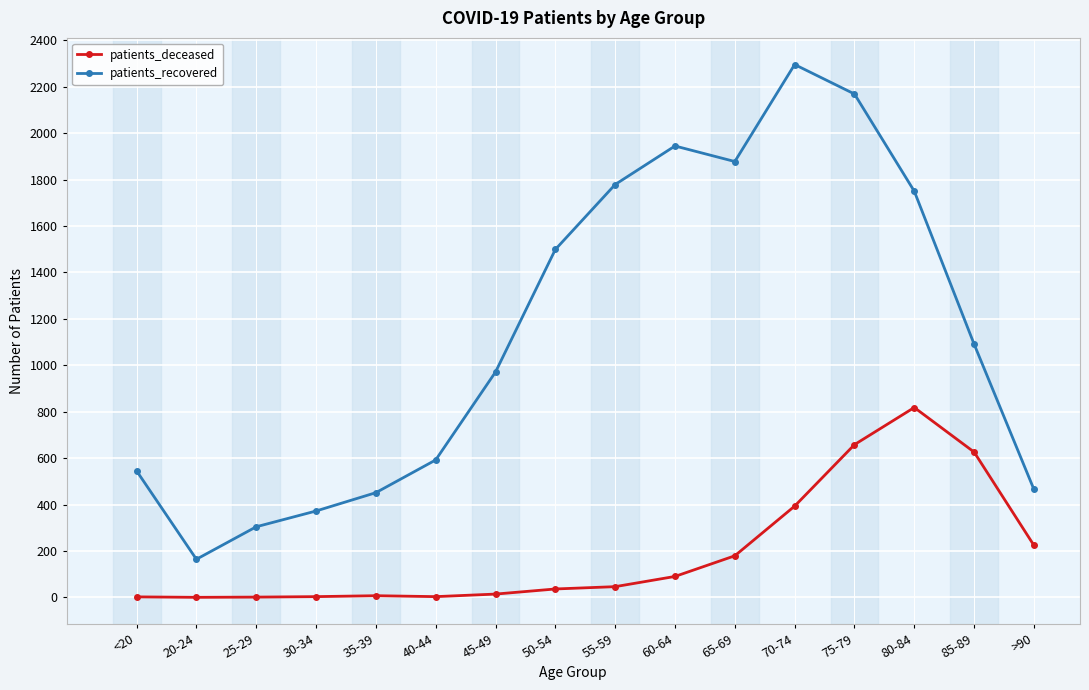

At how many categories does at least one series exceed 2151?

2